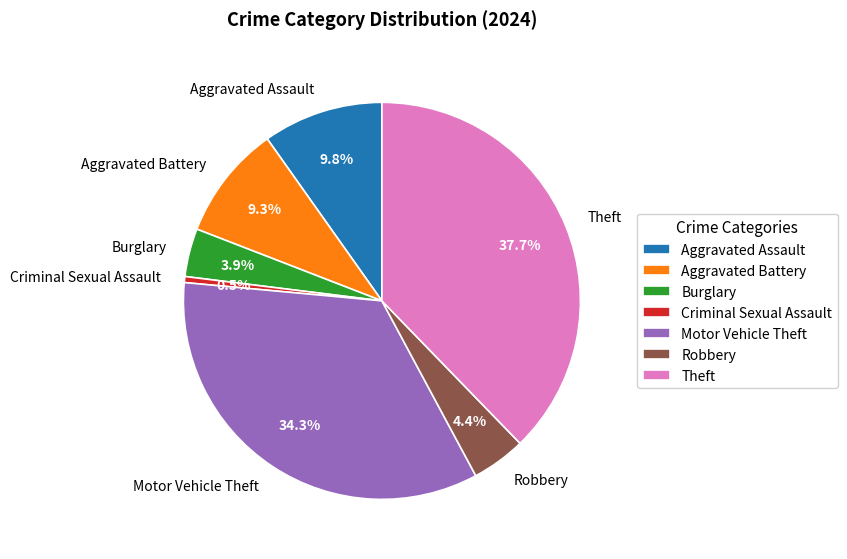

Approximately how many times larger is the value at Aggravated Assault compared to Robbery?

2.2